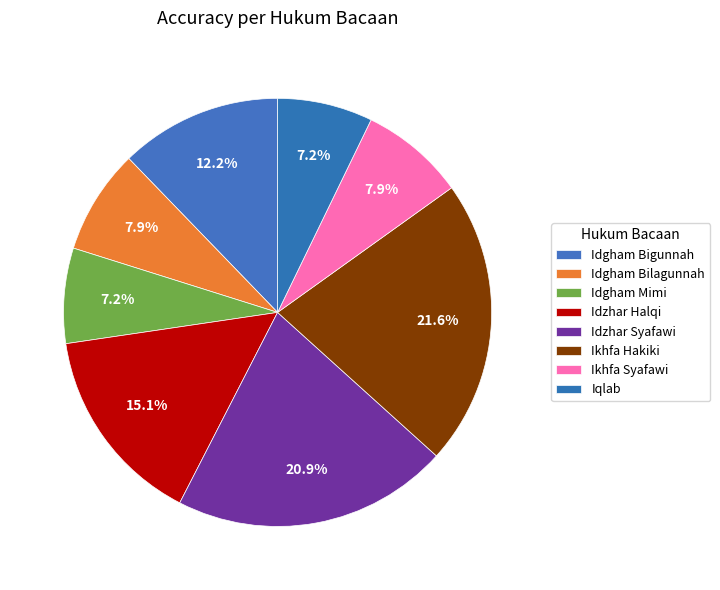

Count the number of slices in the pie.

8